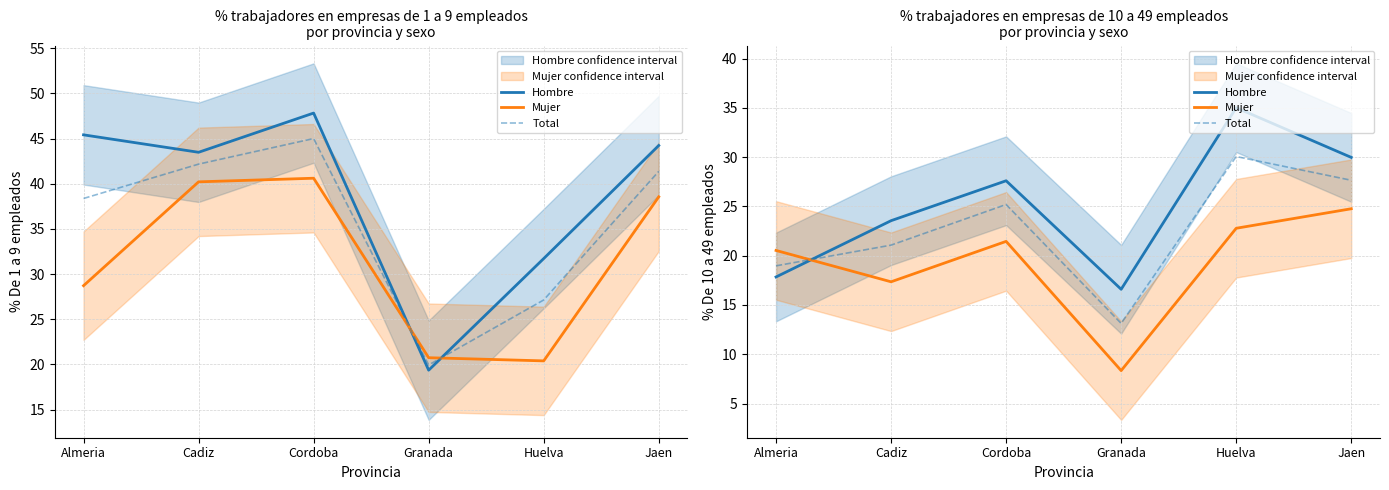

What is the minimum value shown in the chart?

8.3